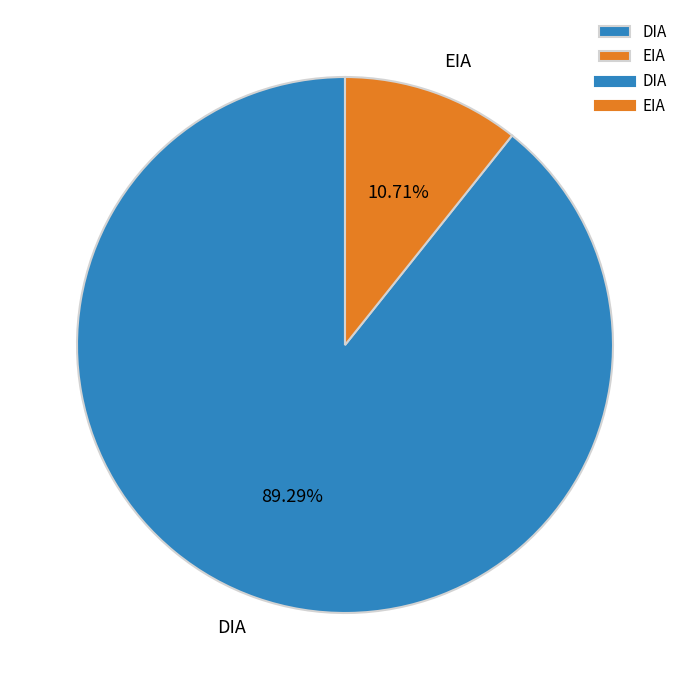

The EIA slice represents 23% of the pie. True or false?

False